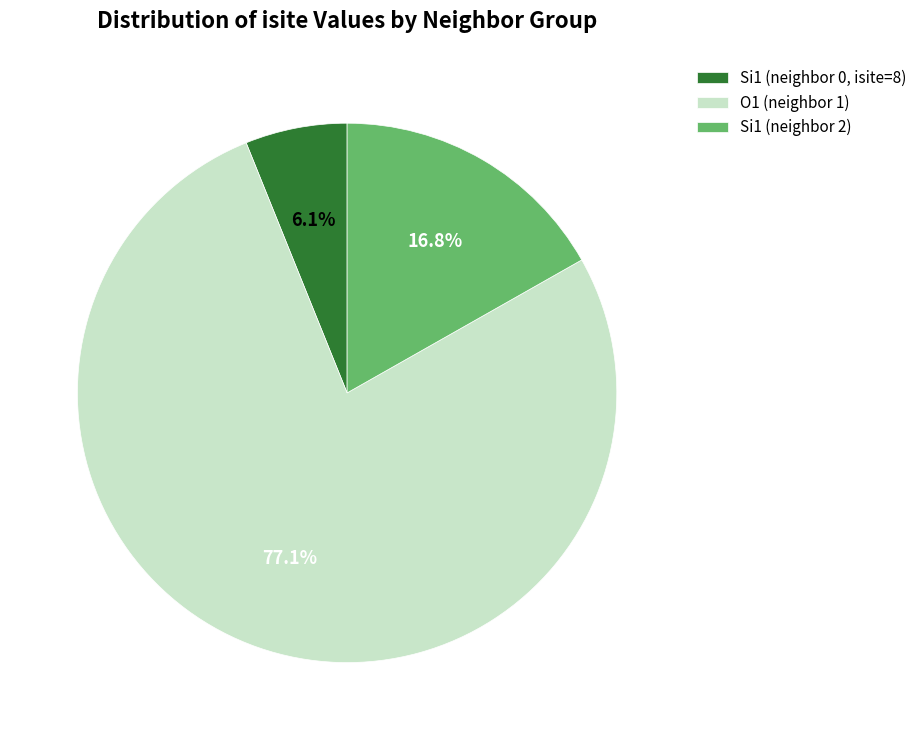

How many slices are in this pie chart?

3